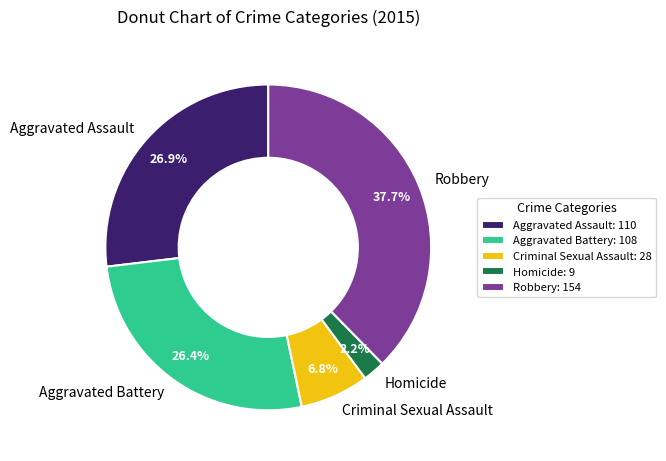

Between Aggravated Assault and Homicide, which is larger?

Aggravated Assault